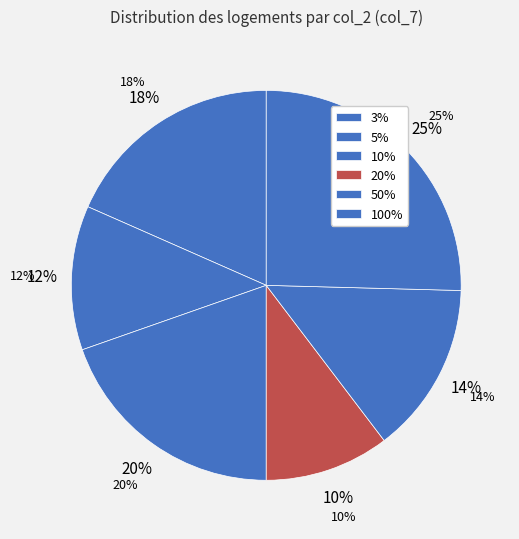

What is the change in value from 3% to 100%?

-0.1